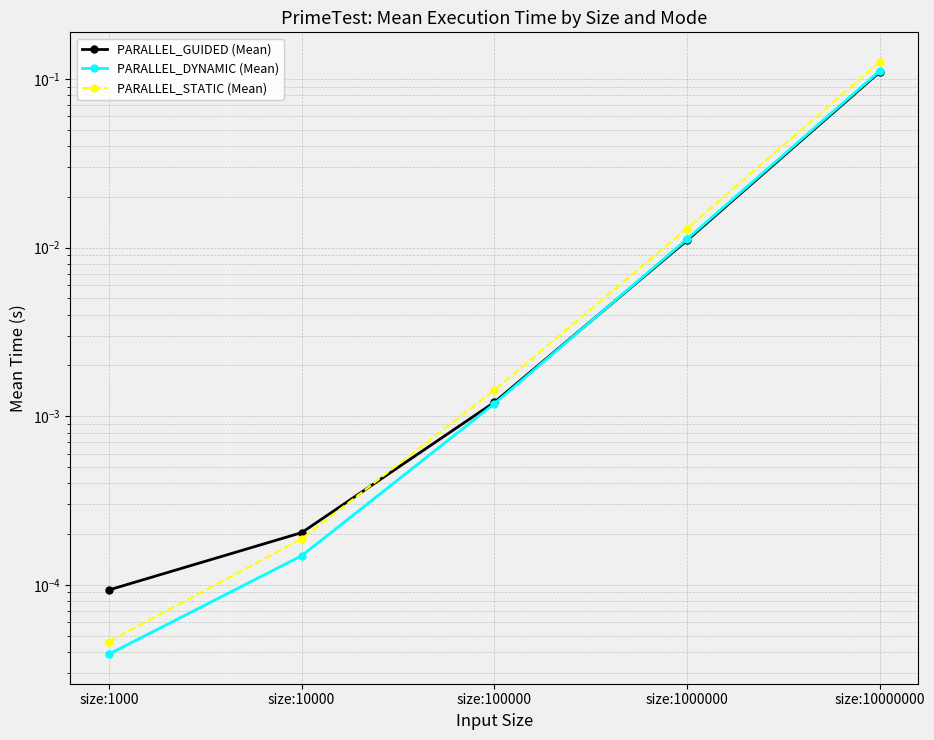

Which category has the lowest value across all series?

size:1000